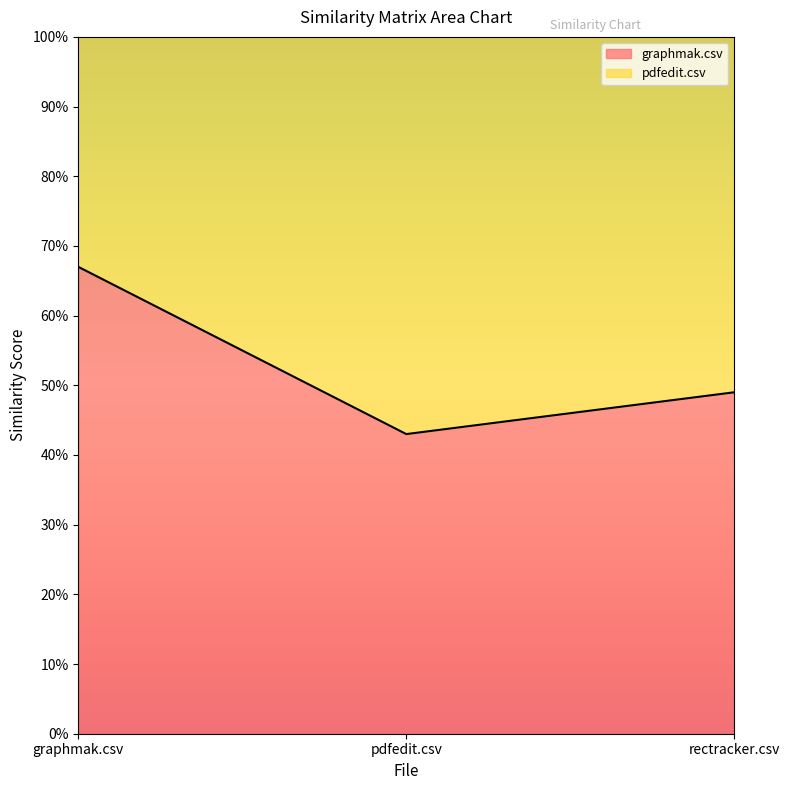

What is the difference between the values at graphmak.csv and pdfedit.csv?

0.2